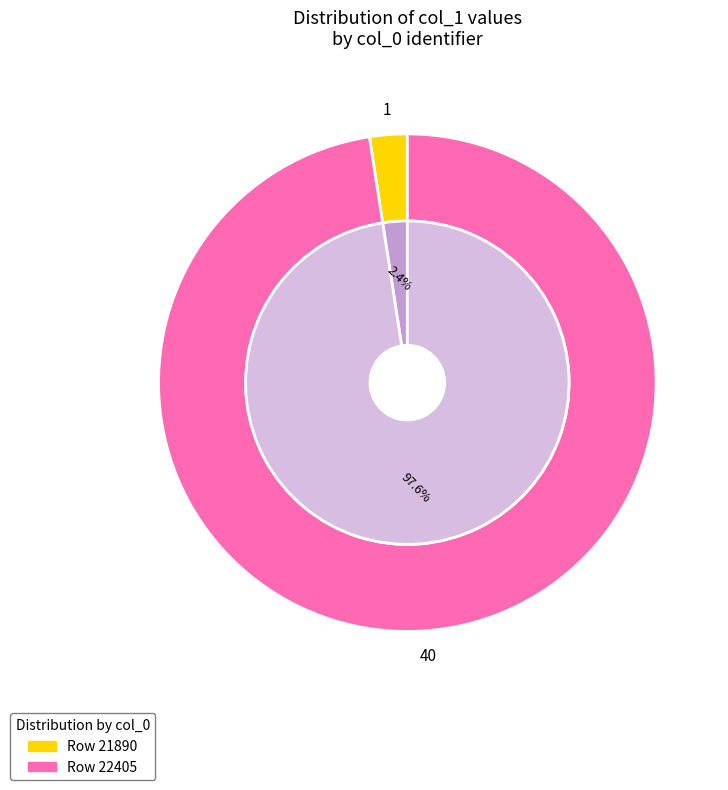

The 21890 slice represents 2% of the pie. True or false?

True